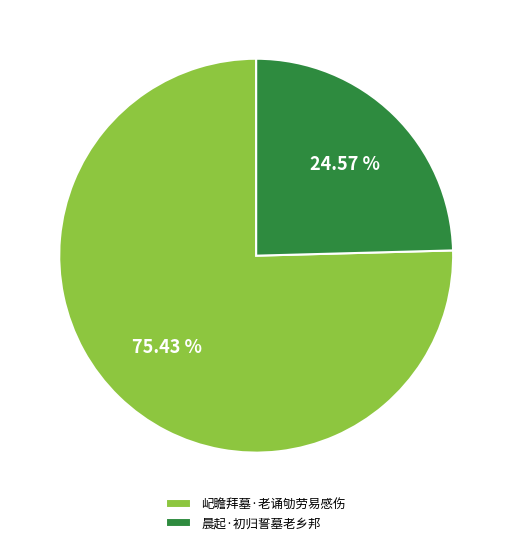

Count the number of slices in the pie.

2